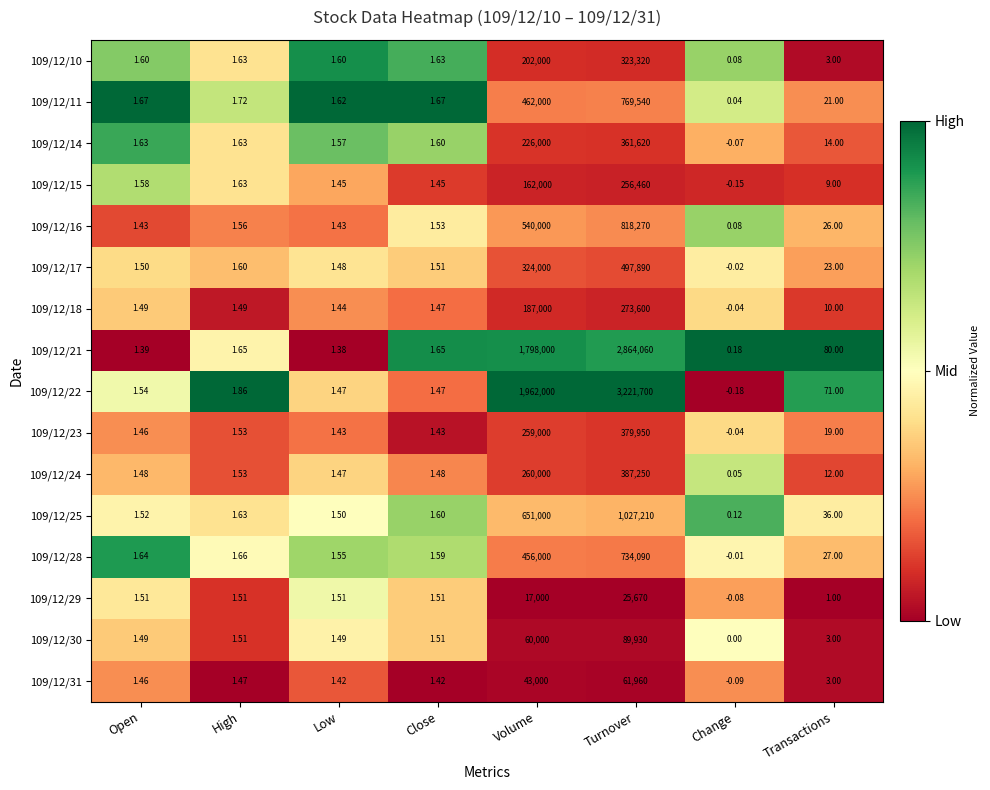

At which label does 109/12/29 first exceed 1?

Open